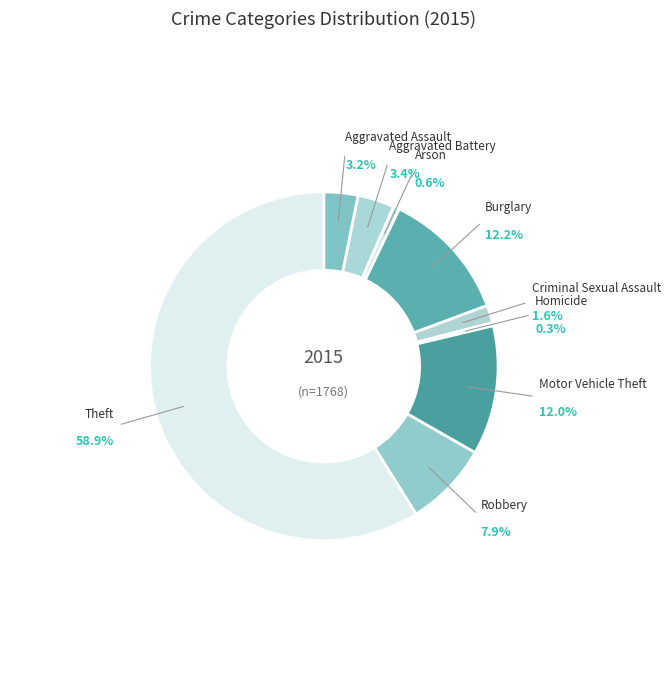

What is the smallest slice in the pie chart?

Homicide